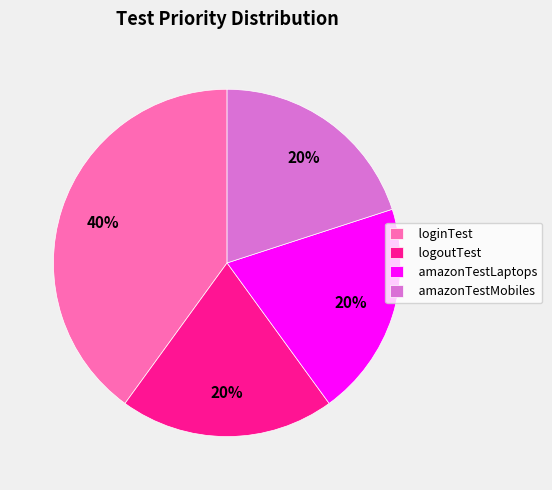

To the nearest percent, what is the difference between the largest and smallest slice percentages?

20%